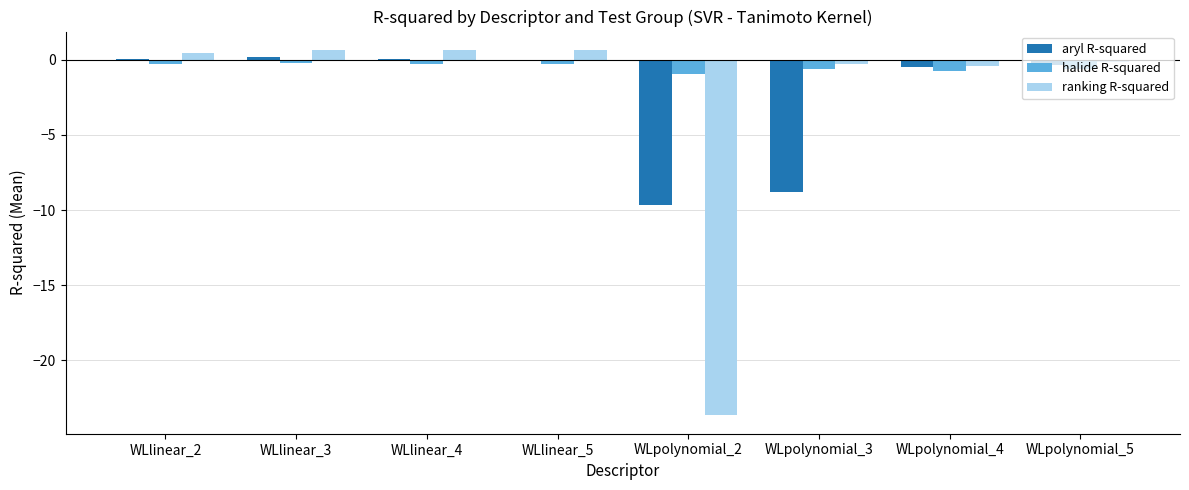

Which series has the widest spread of values?

ranking R-squared